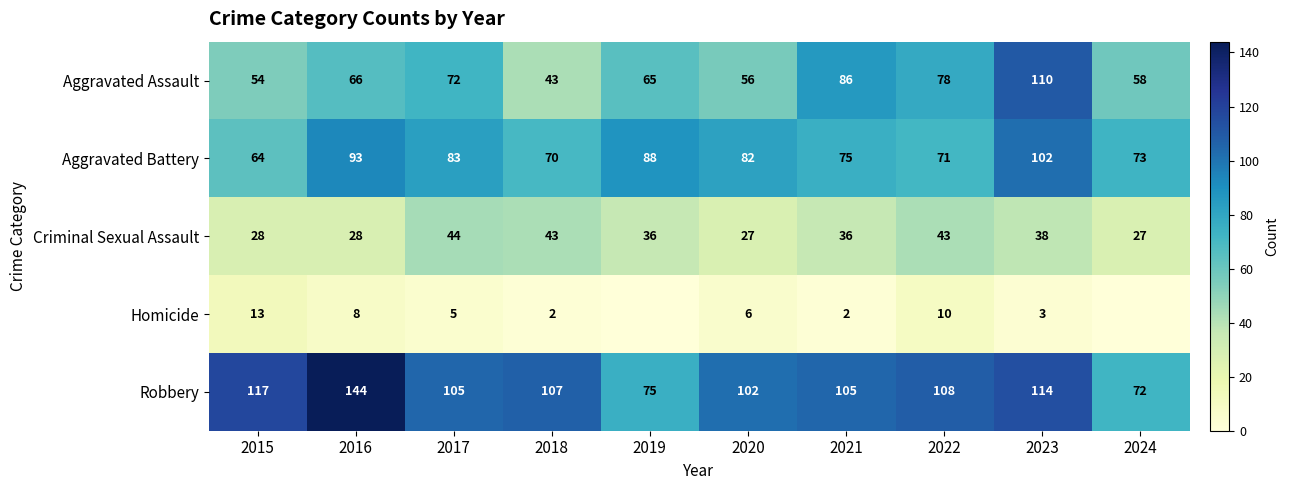

True or false: Aggravated Battery has a value of 97 at 2024.

False